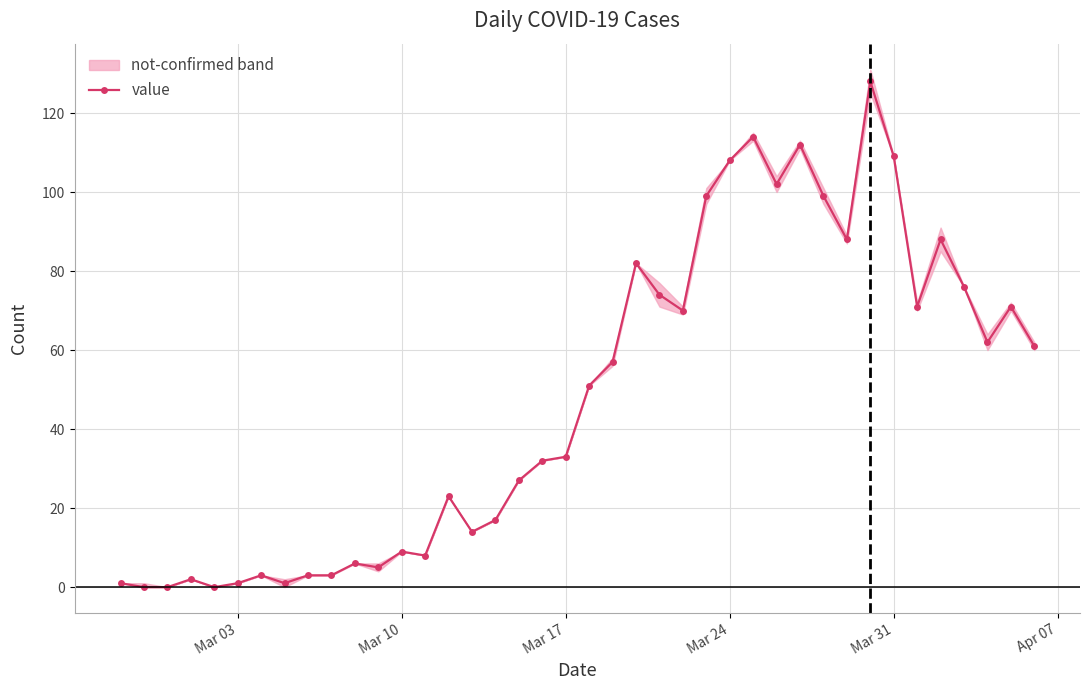

What is the maximum value for value?

128